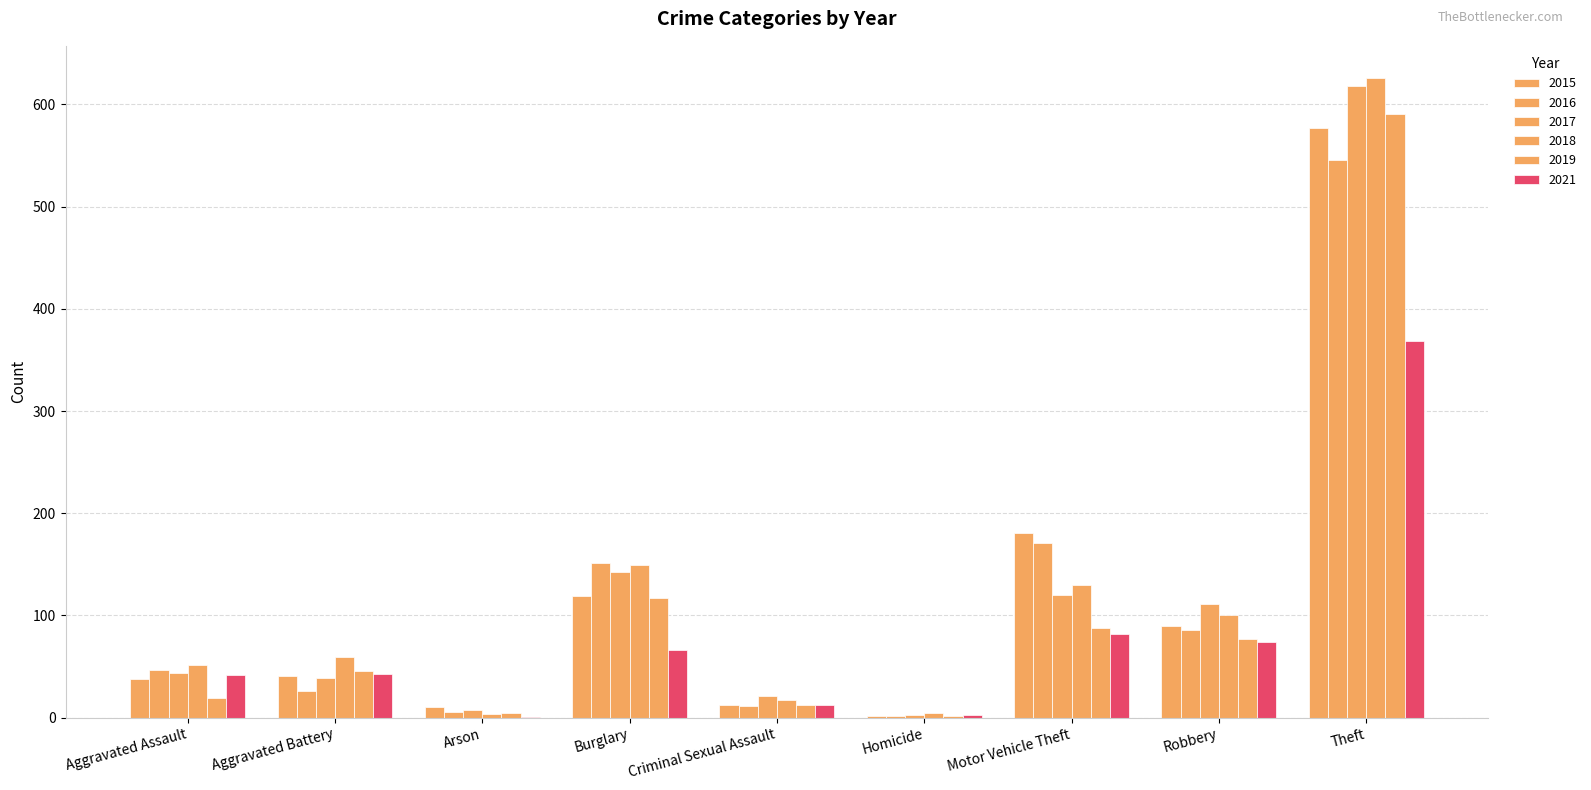

What is the maximum value shown in the chart?

626